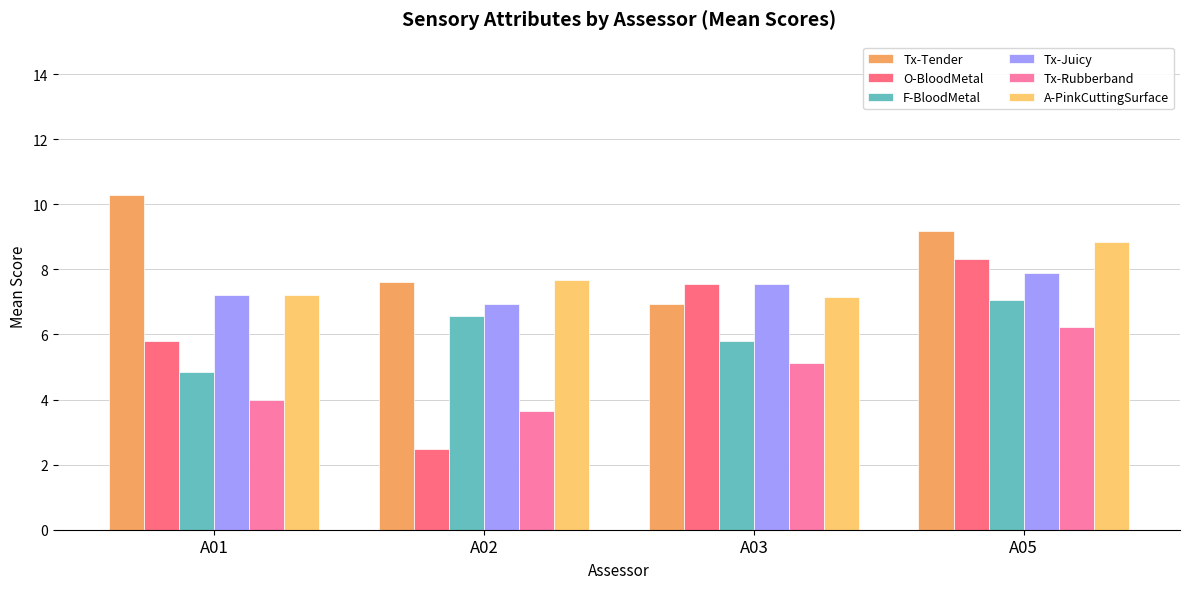

Where does the Tx-Tender series first go above 9?

A01